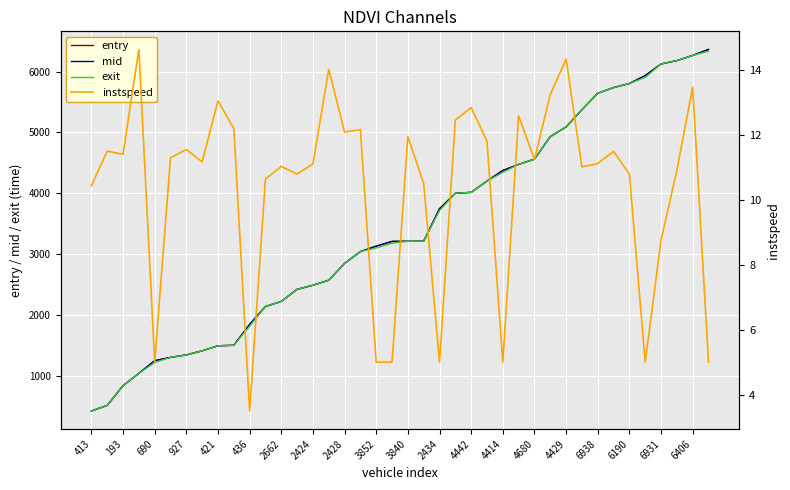

Which series has the widest spread of values?

entry